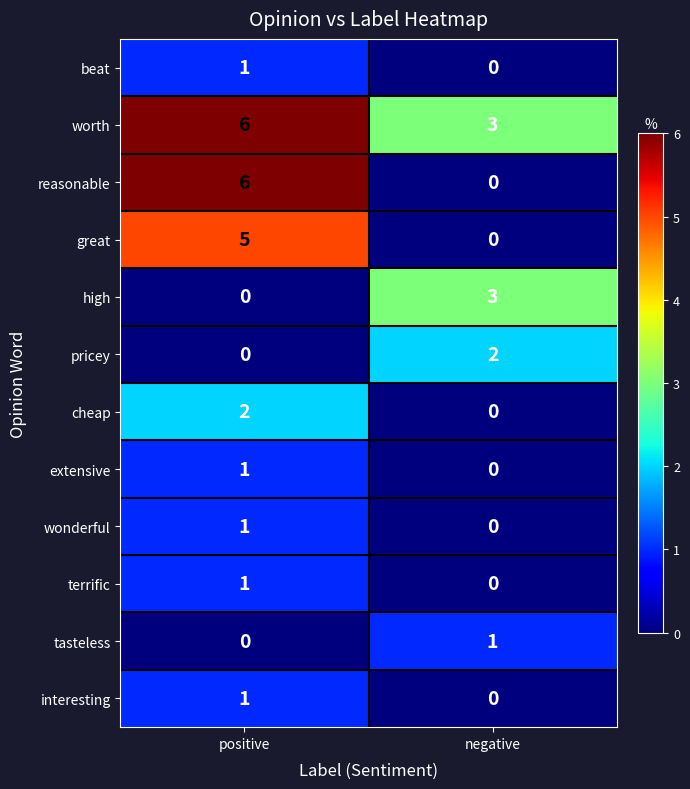

At which category does the chart reach its peak across all series?

positive